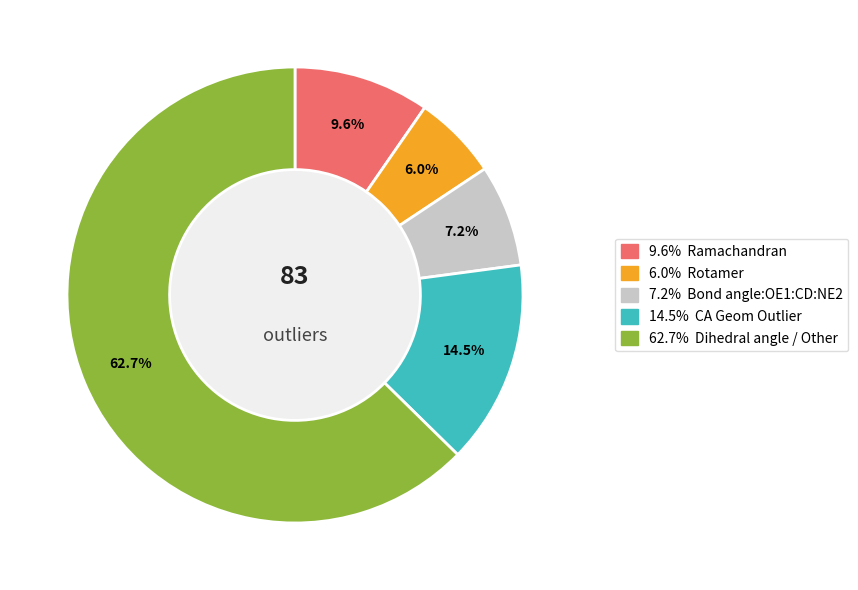

Is there any slice that represents more than half of the pie?

Yes